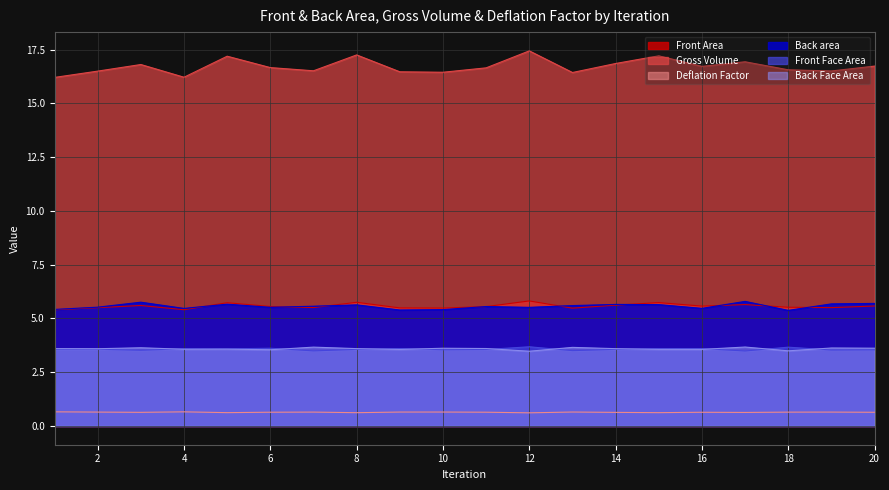

In Deflation Factor, how many points are higher than both neighbors (excluding endpoints)?

6